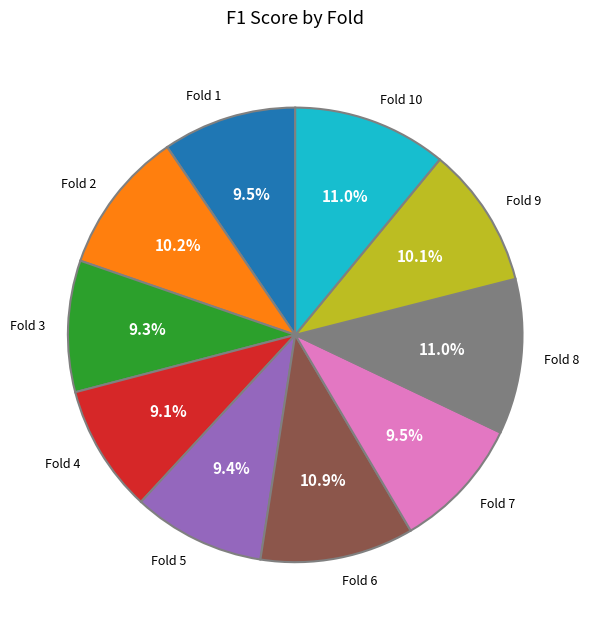

How much of the chart is everything except Fold 10?

89.0%